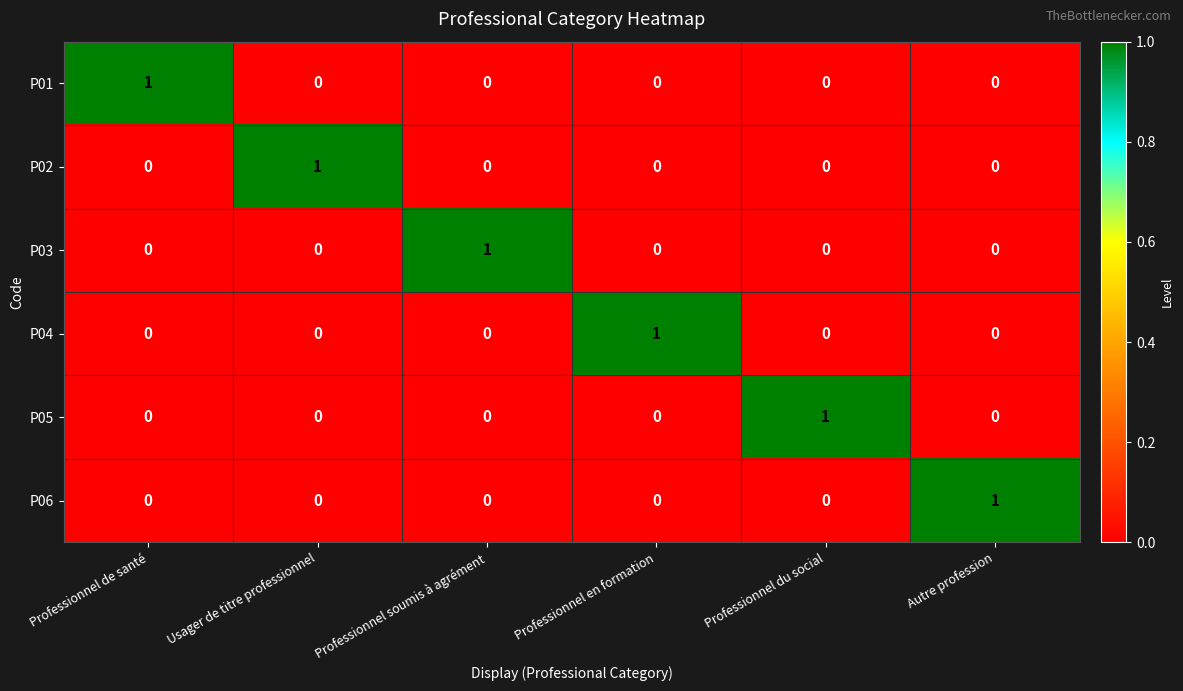

At how many categories does at least one series exceed 0?

6